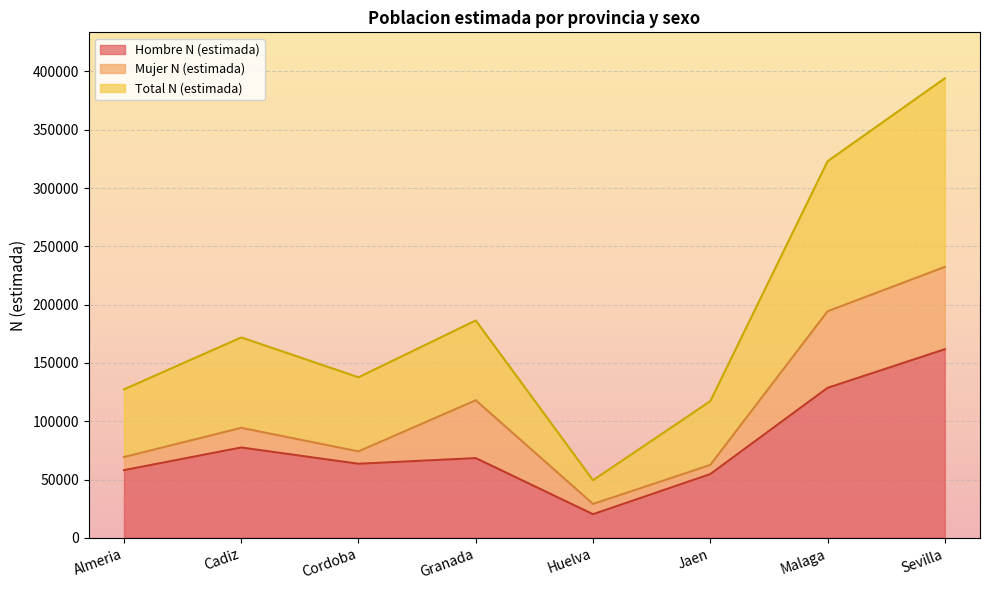

Where is Hombre N (estimada) nearest to the value 91043?

Cadiz